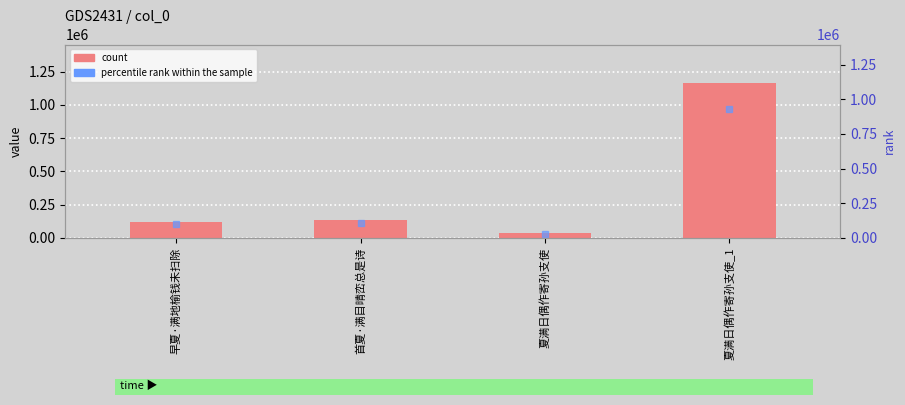

True or false: the data shows 188536 at 首夏·满目晴峦总是诗.

False